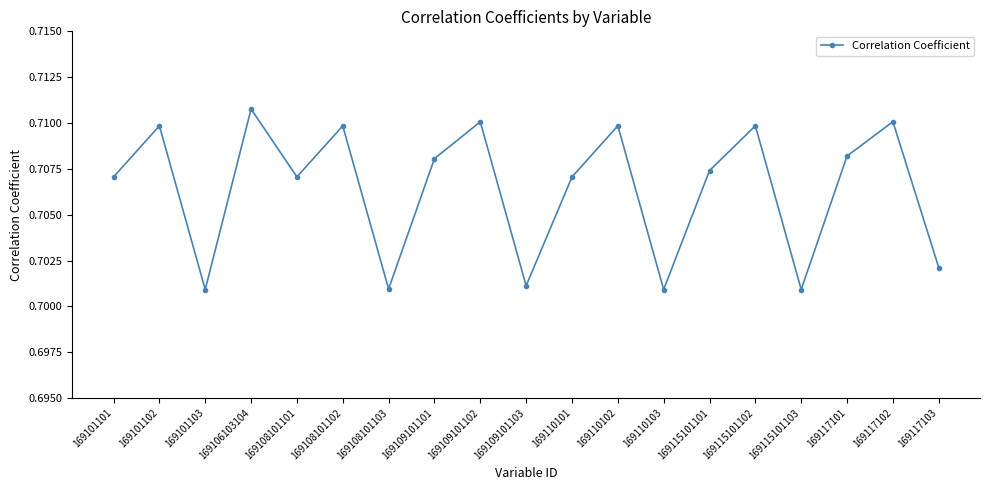

What is the sum of the values at 169110101 and 169115101103?

1.4